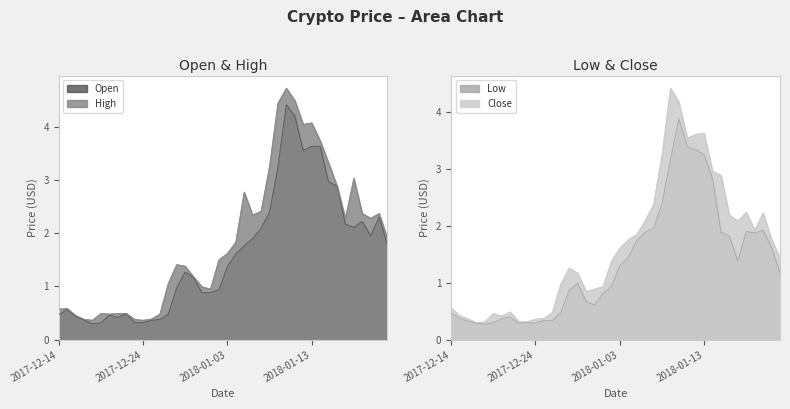

How many categories are shown in the chart?

40